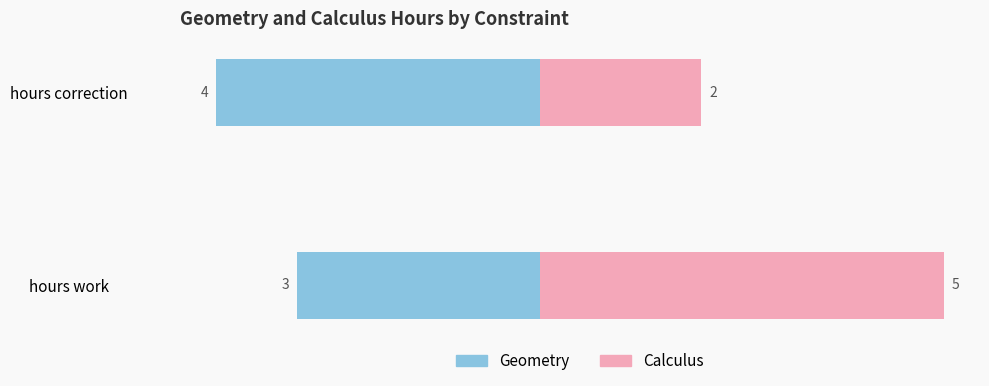

Rank the categories by Calculus value from lowest to highest.

hours correction, hours work